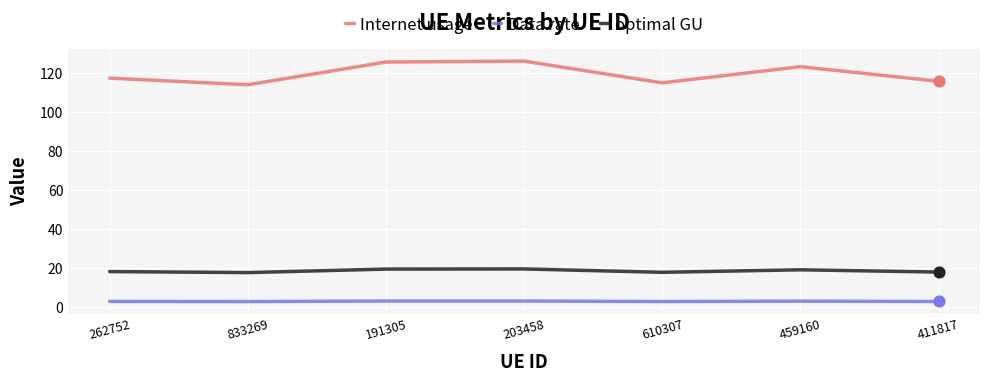

Which series has the largest total across all categories?

Internet usage